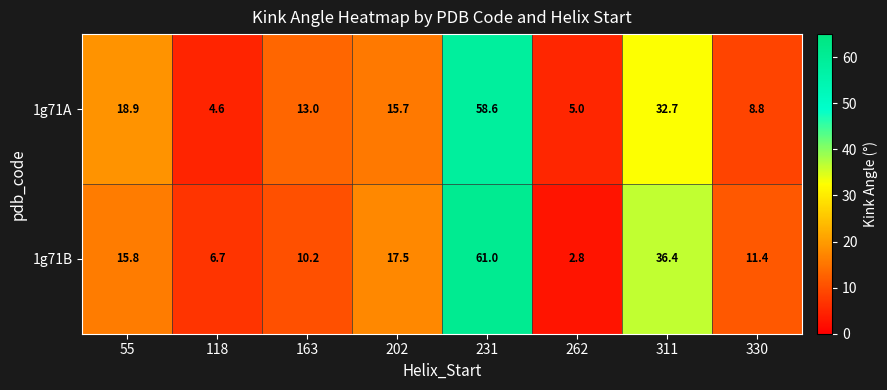

Rank the series at 262 from lowest to highest value.

1g71B, 1g71A